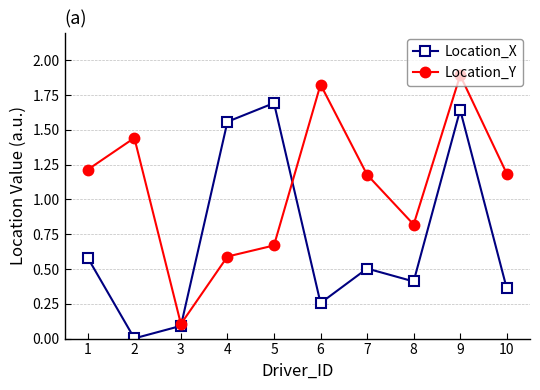

Which series has the largest total across all categories?

Location_Y